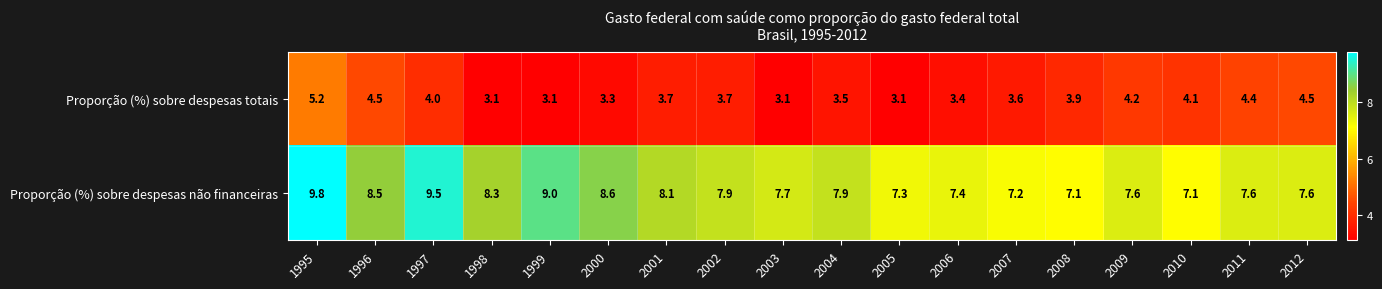

Which series has the largest total across all categories?

Proporção (%) sobre despesas não financeiras